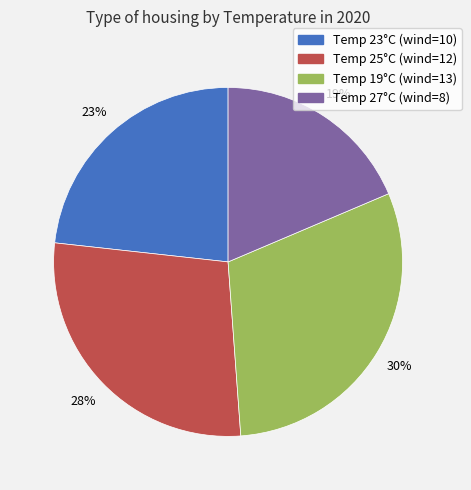

To the nearest percent, what is the combined percentage of Temp 25°C (wind=12) and Temp 19°C (wind=13)?

58%